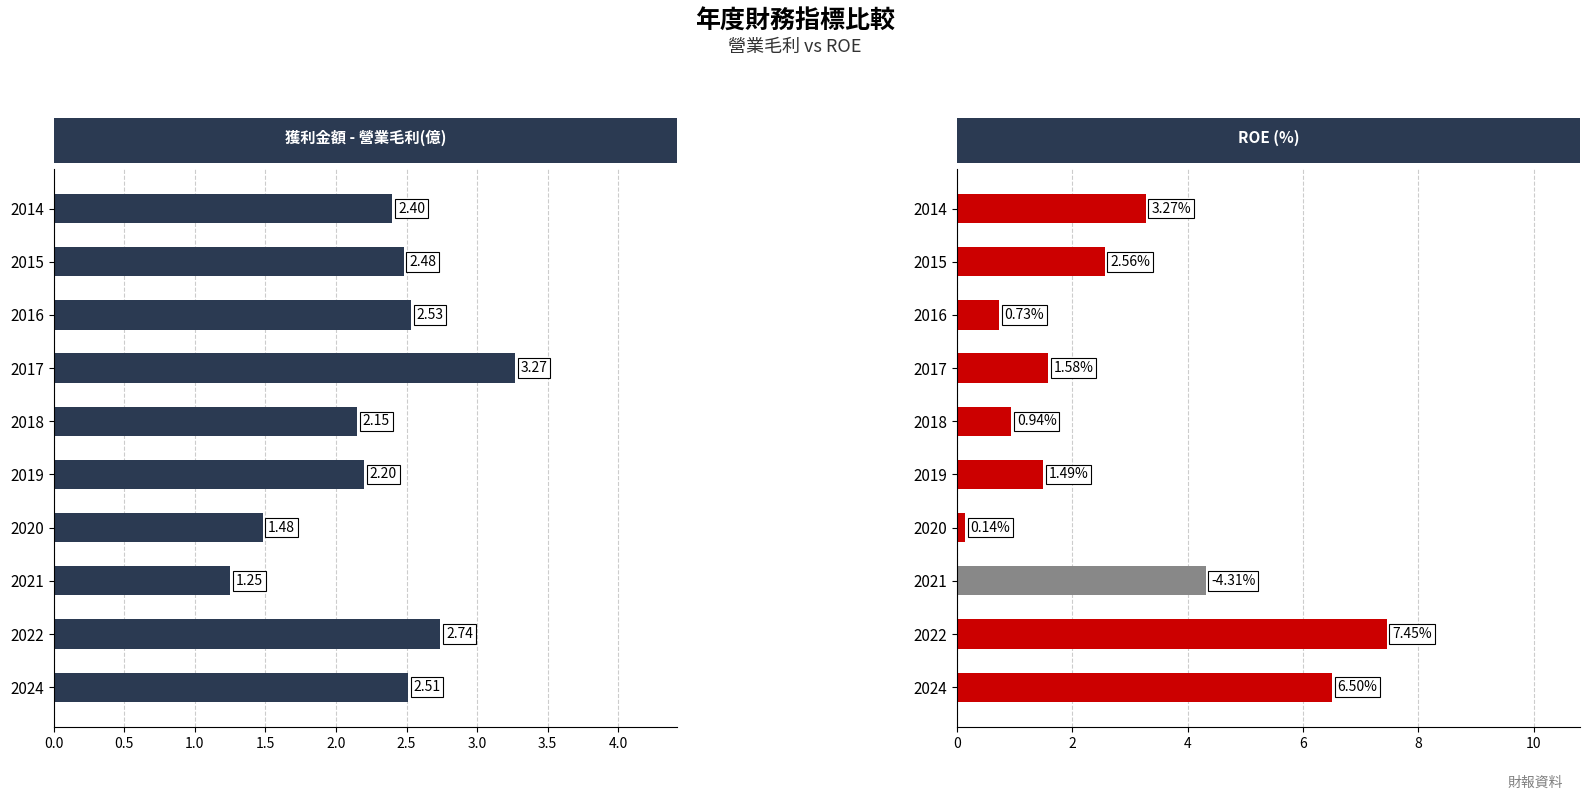

What is the average value of the ROE series?

2.9